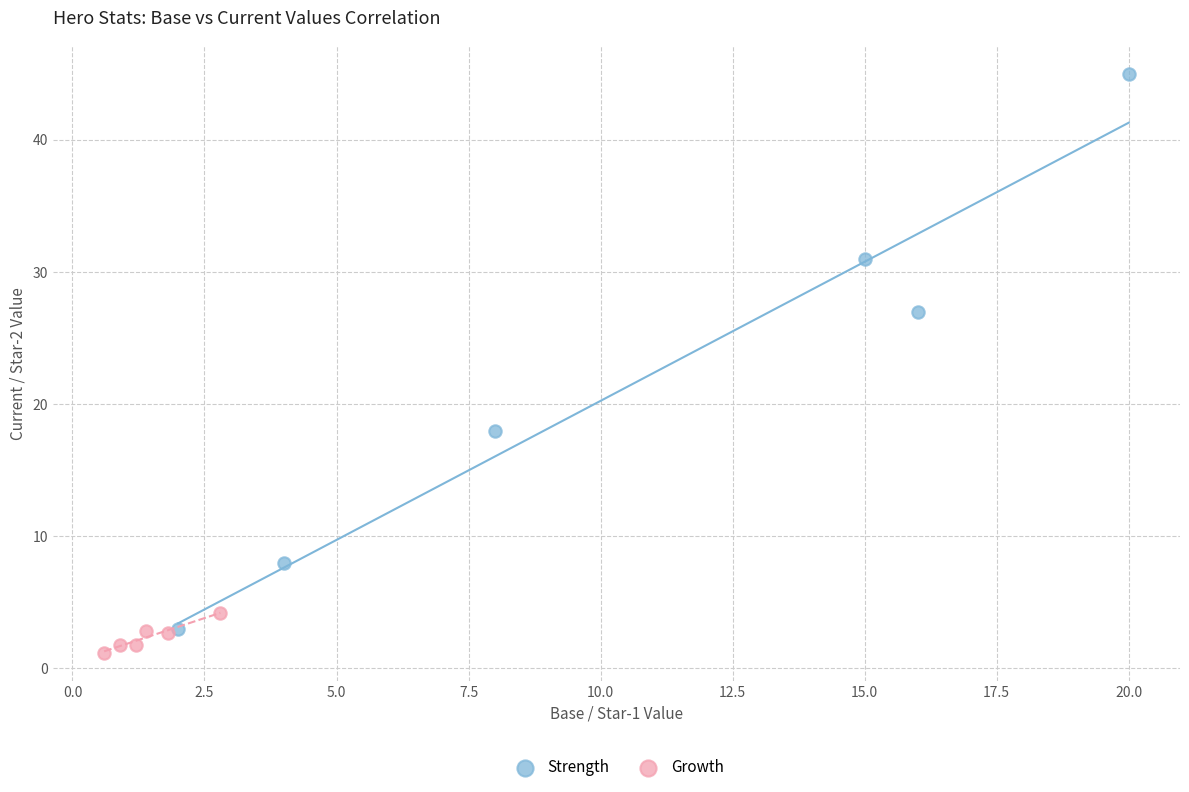

Which series reaches the minimum Y coordinate?

Growth